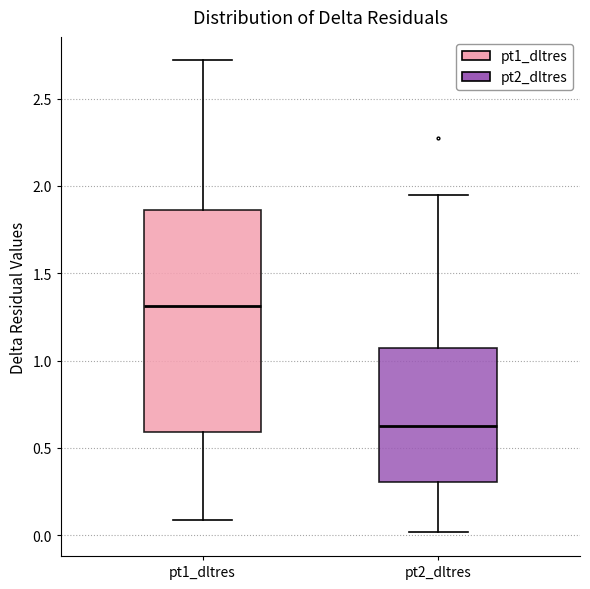

Which box has the highest median line?

pt1_dltres